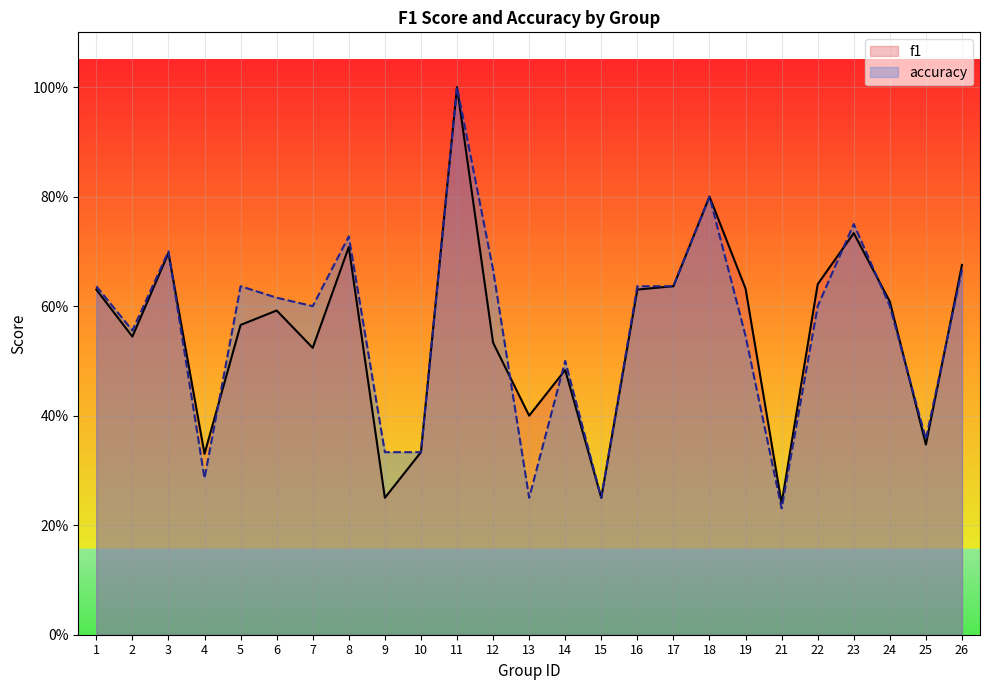

Which series has the widest spread of values?

accuracy